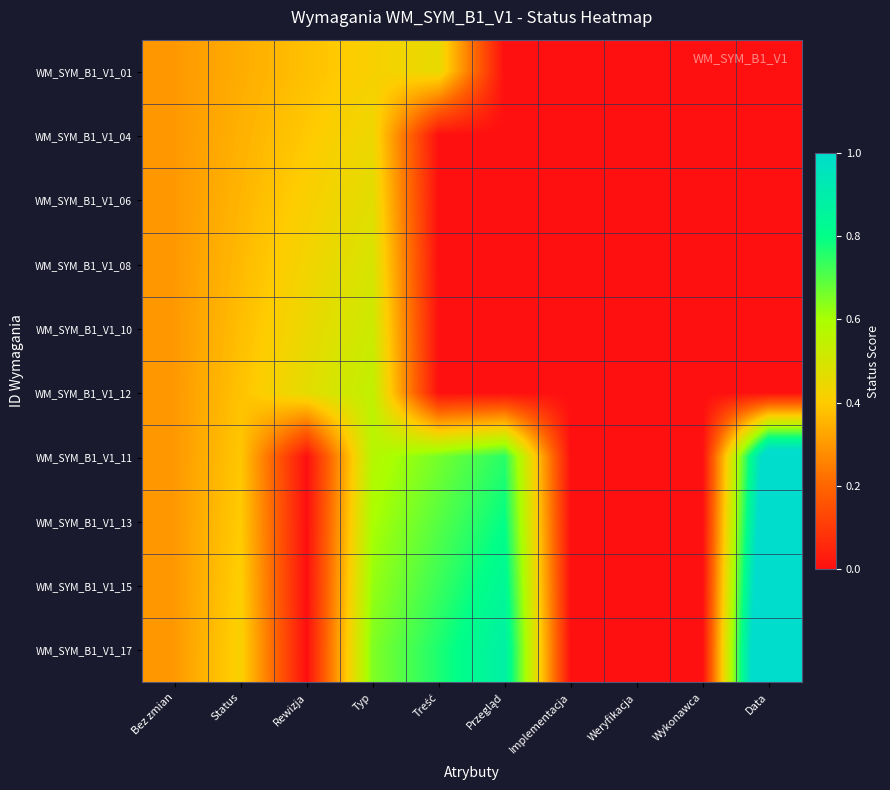

At which category is the sum across all series the highest?

Typ